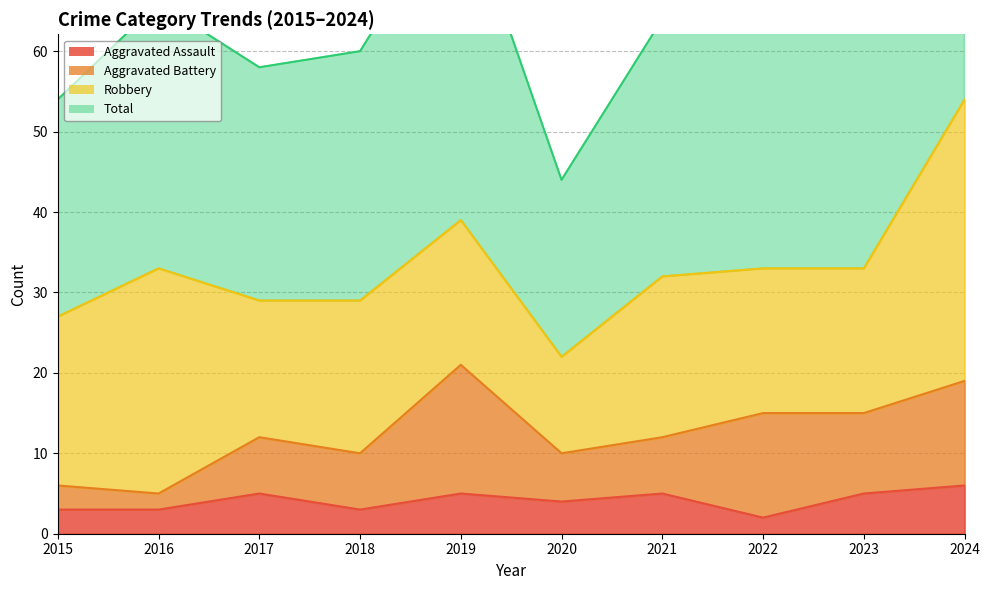

Is it true that Total equals 42 at 2021?

False